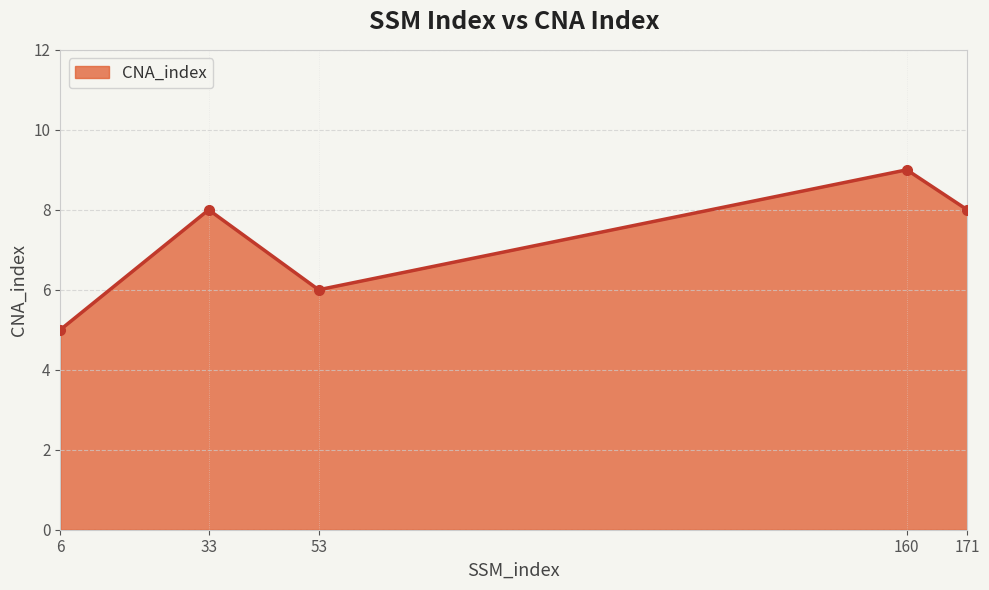

What is the maximum value shown in the chart?

9